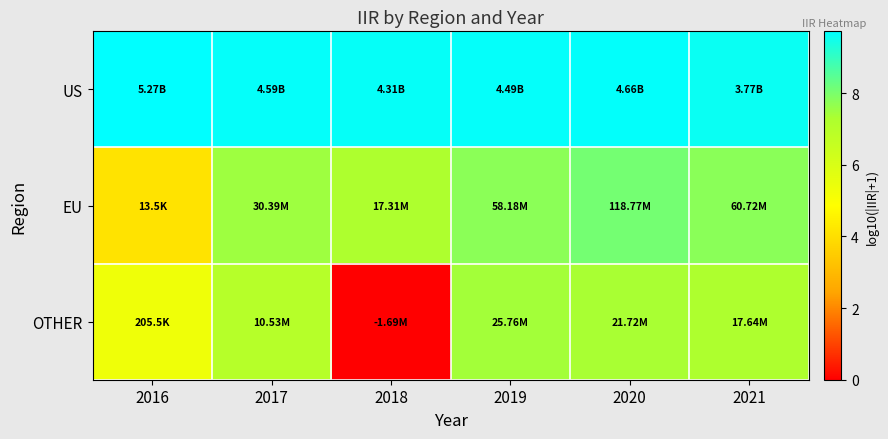

What is the total value across all series at 2018?

16.9